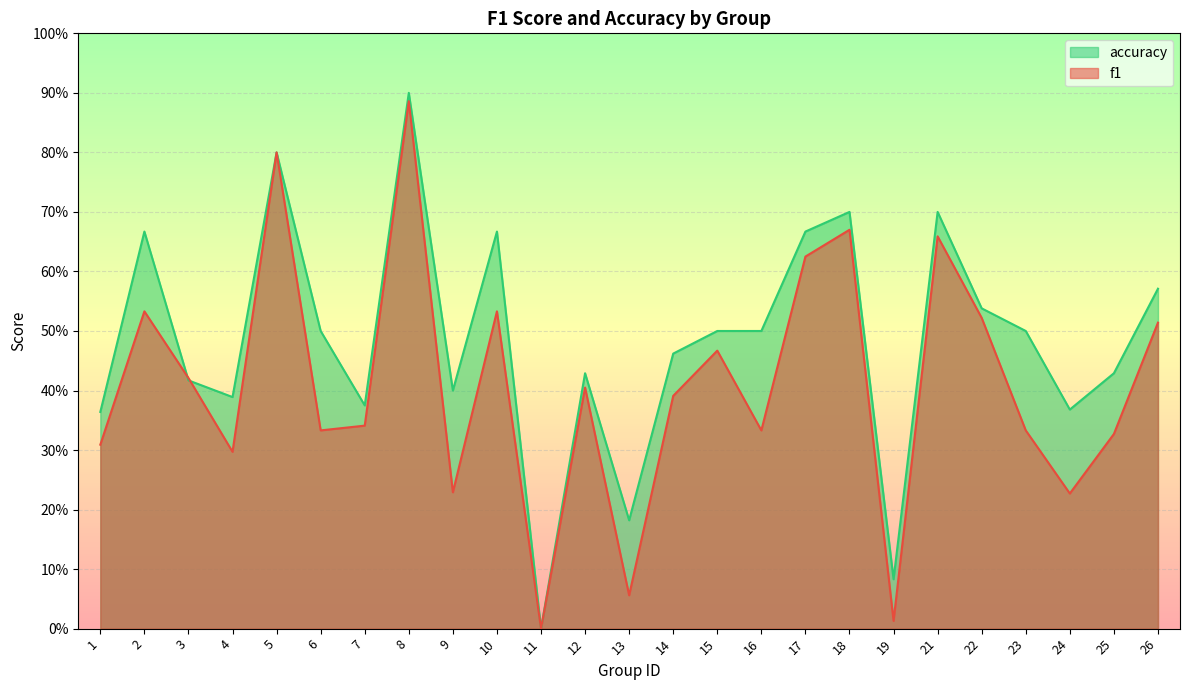

The value of accuracy at 16 is 0.5. True or false?

True